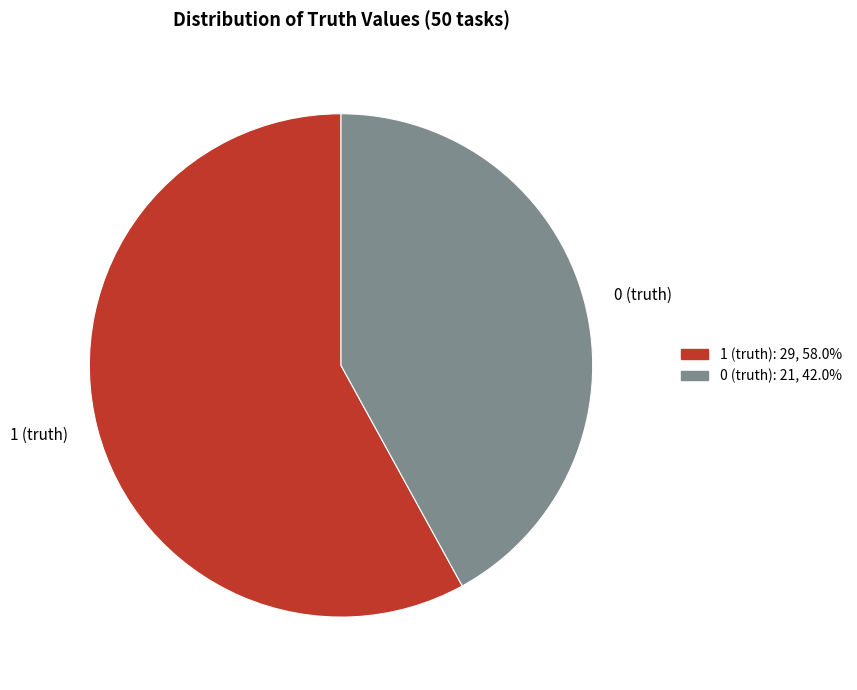

True or false: 1 (truth) accounts for 58% of the total.

True